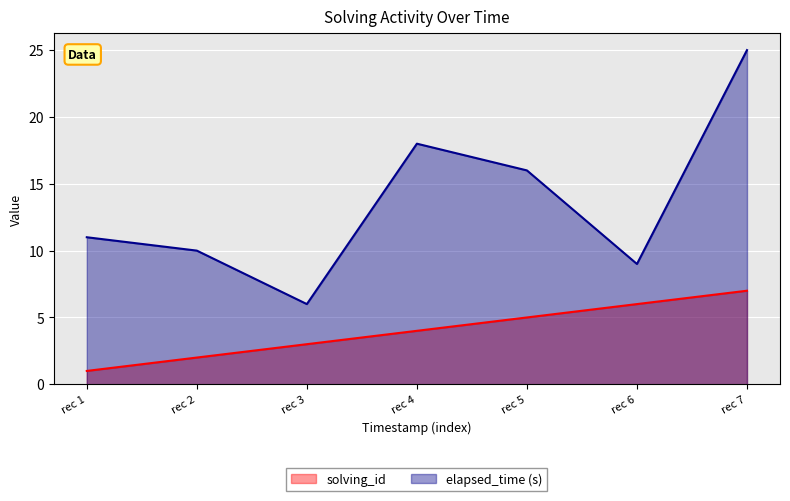

True or false: solving_id and elapsed_time cross at least once.

False